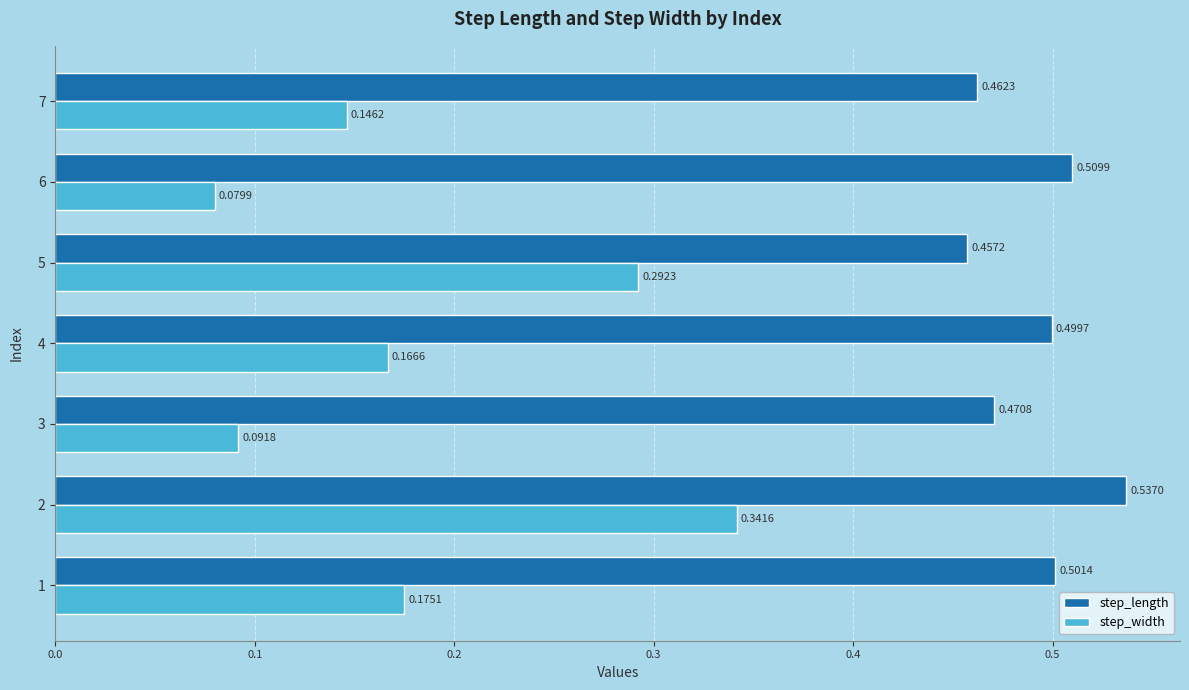

Which series has the largest total across all categories?

step_length